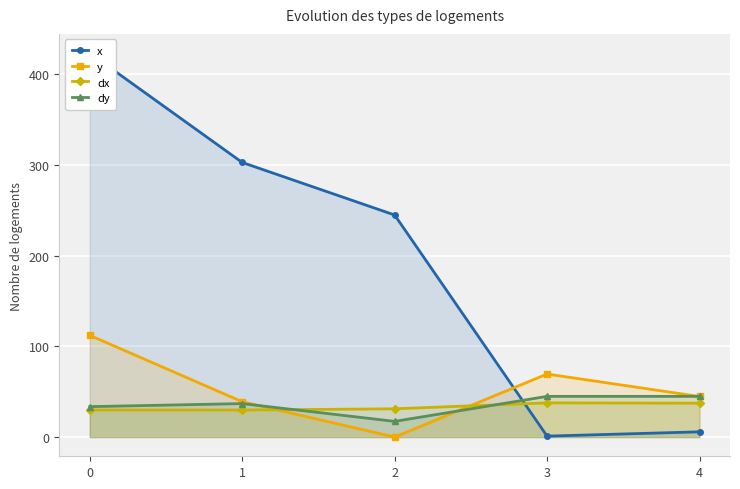

Is it true that y equals 0.0 at 2?

True